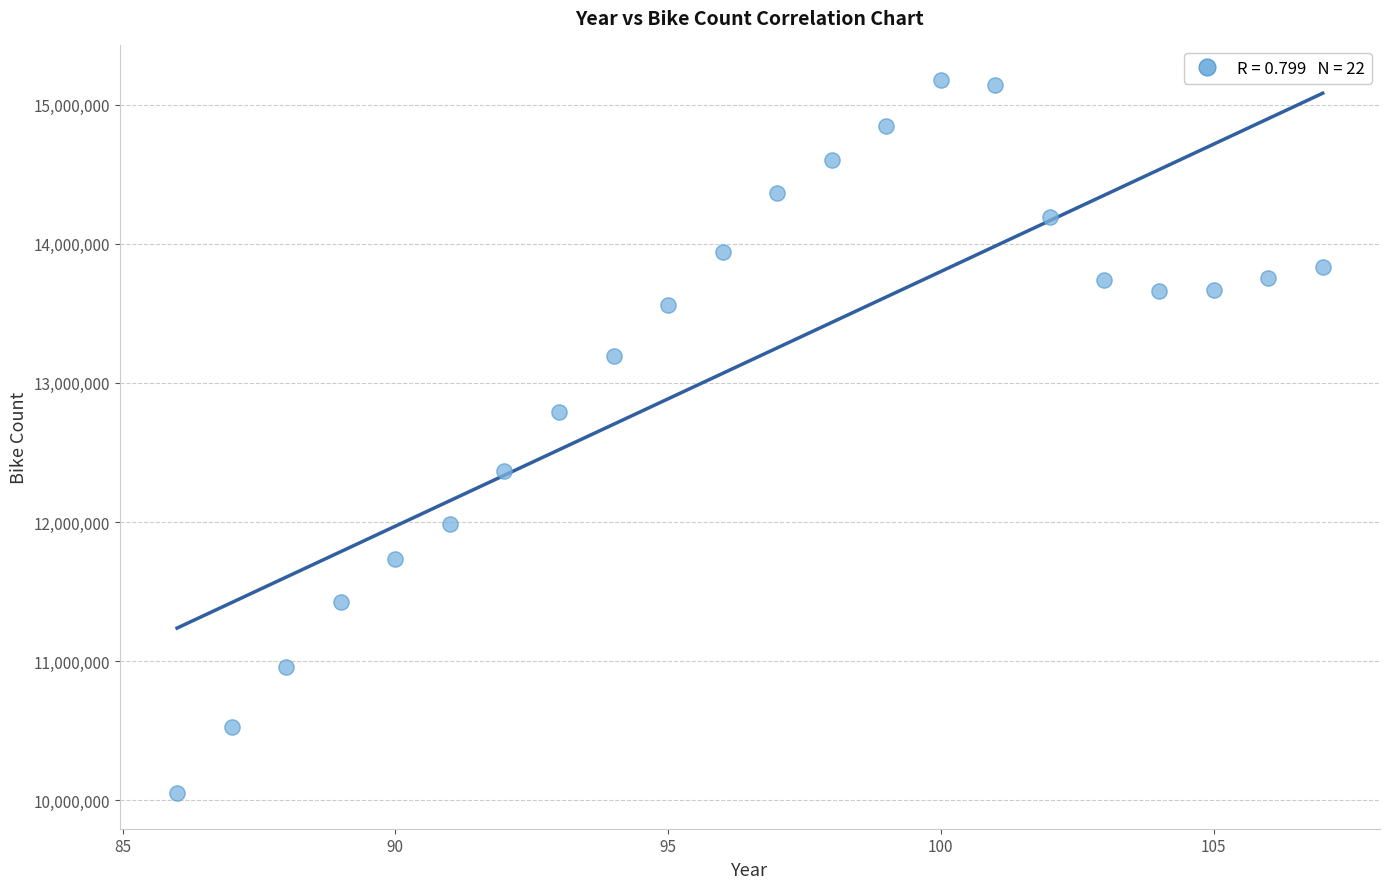

What is the range of Y values (max minus min)?

5121989